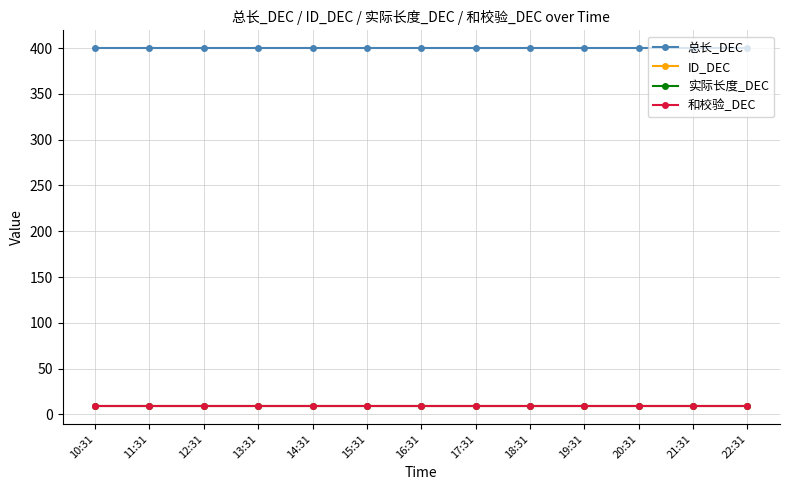

True or false: ID_DEC and 和校验_DEC cross at least once.

False